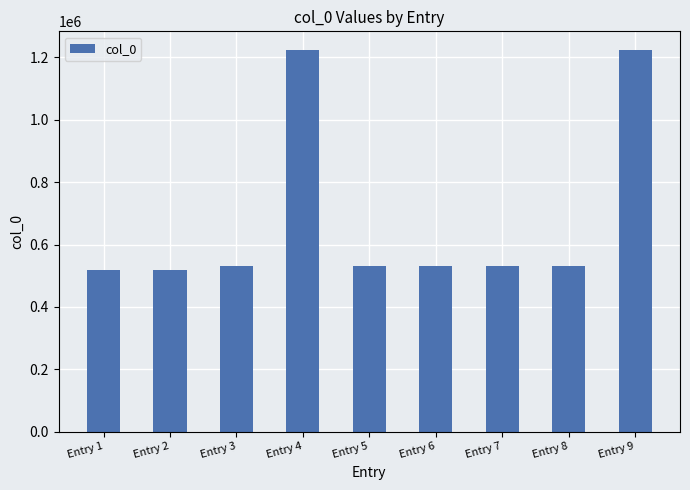

Approximately how many times larger is the value at Entry 3 compared to Entry 6?

1.0